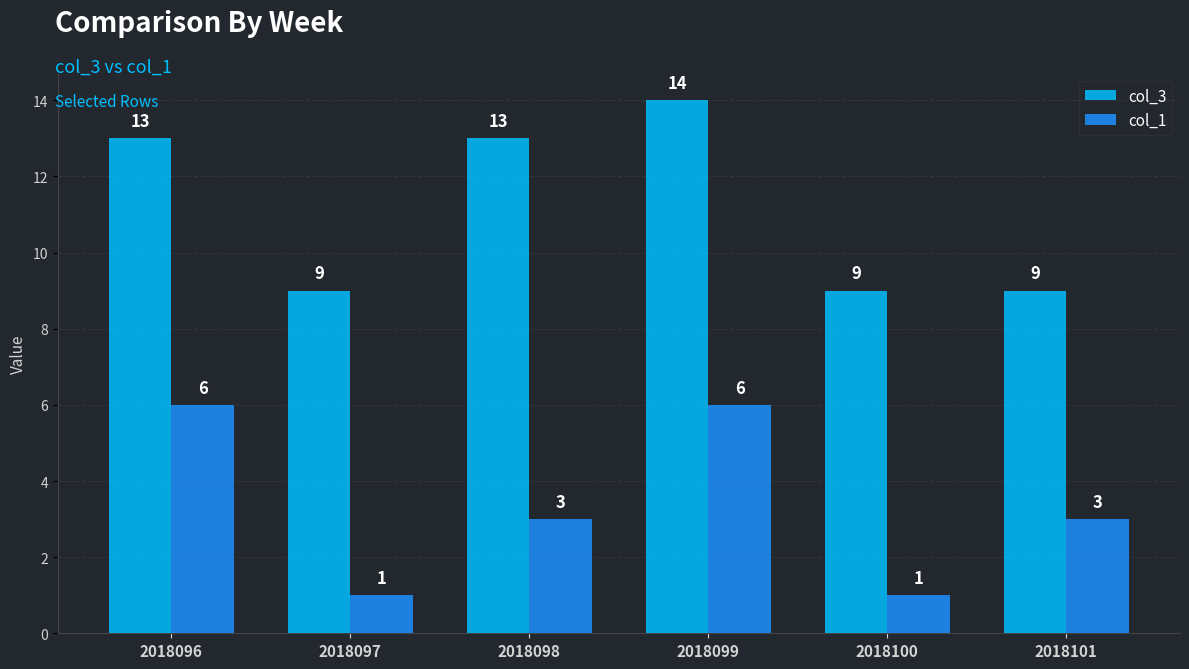

Reading right to left, what are all the values shown in this chart?

col_3: 2018101=9	2018100=9	2018099=14	2018098=13	2018097=9	2018096=13
col_1: 2018101=3	2018100=1	2018099=6	2018098=3	2018097=1	2018096=6